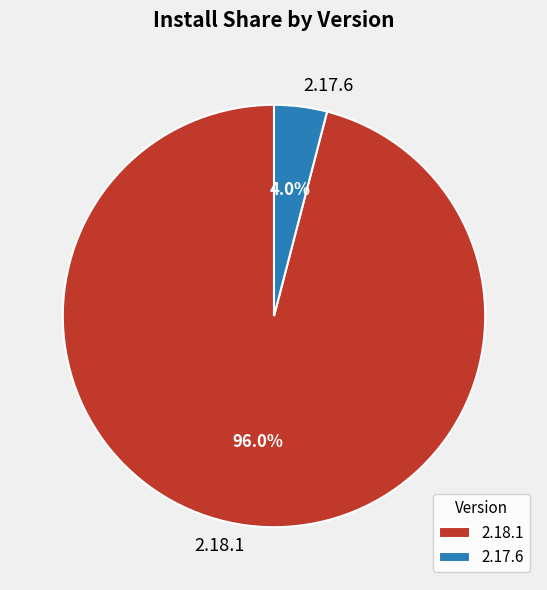

How many segments does this pie chart have?

2